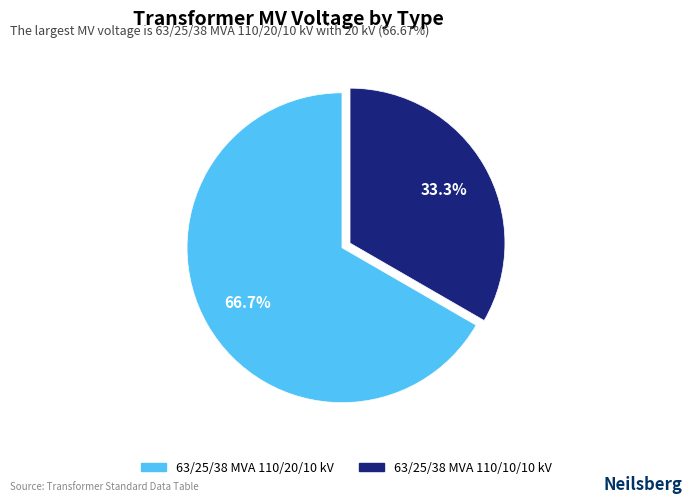

Rank the categories by value from highest to lowest.

63/25/38 MVA 110/20/10 kV, 63/25/38 MVA 110/10/10 kV